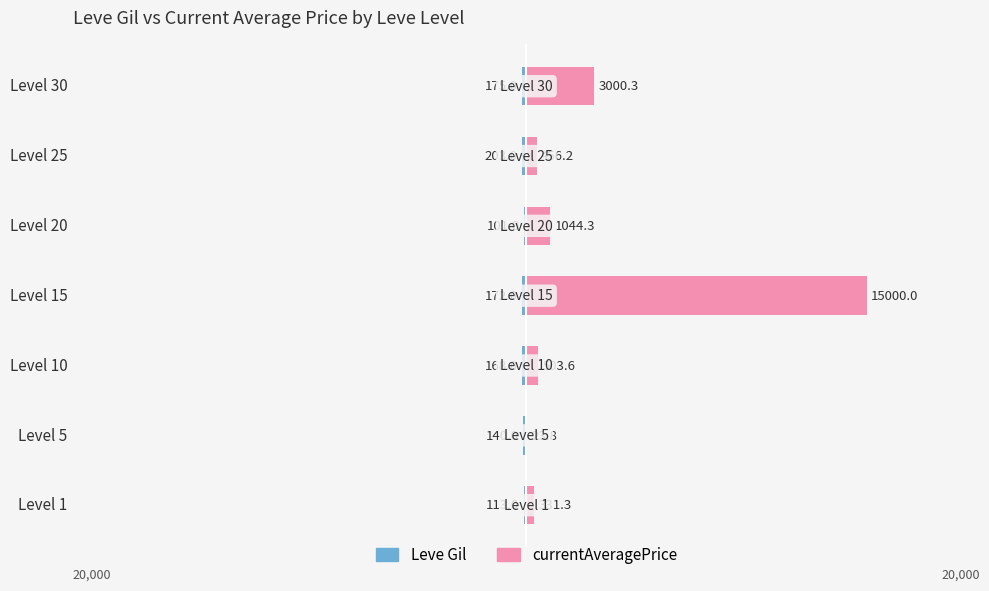

What is the average value of the Leve Gil series?

-153.1